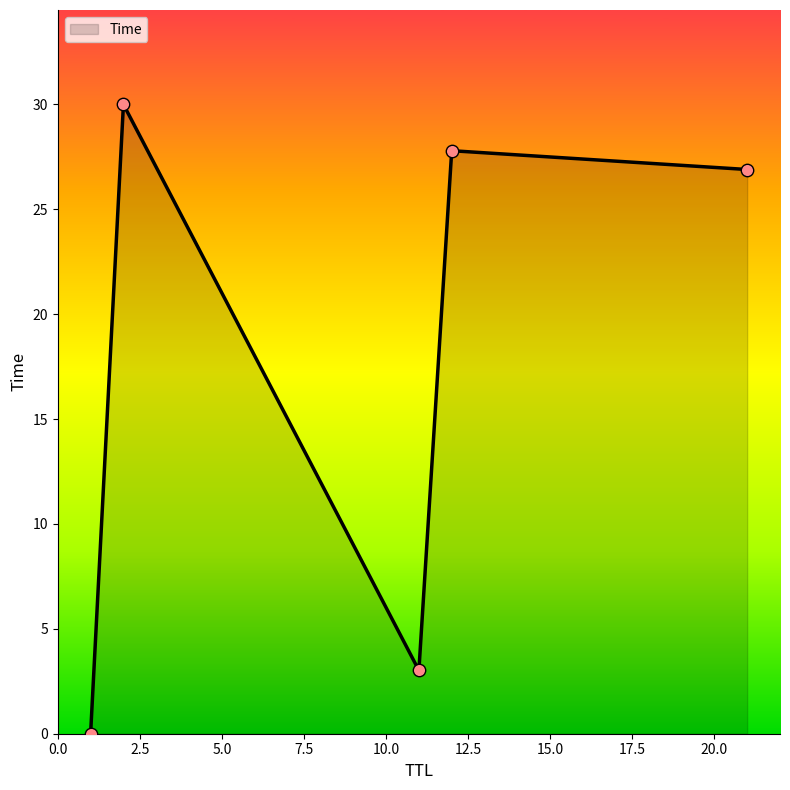

What is the difference between the maximum and minimum values?

30.0